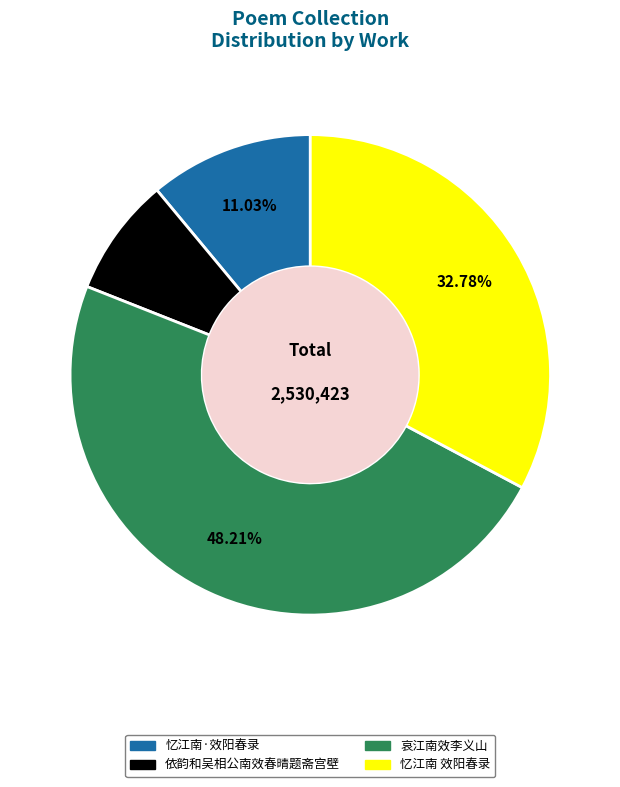

To the nearest percent, what portion does 忆江南·效阳春录 represent?

11%